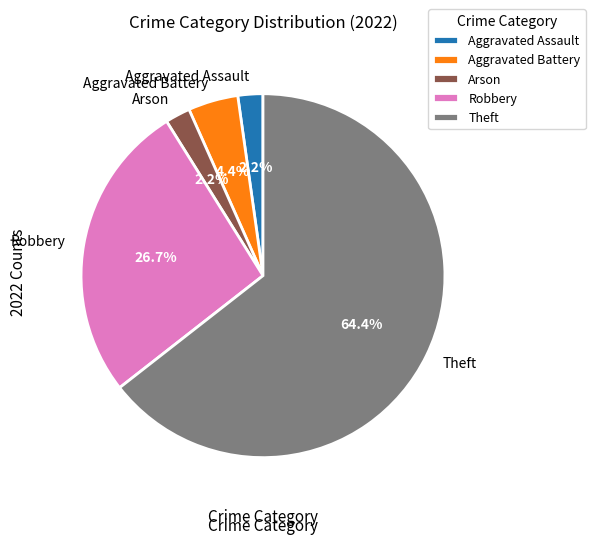

To the nearest percent, what portion does Robbery represent?

27%